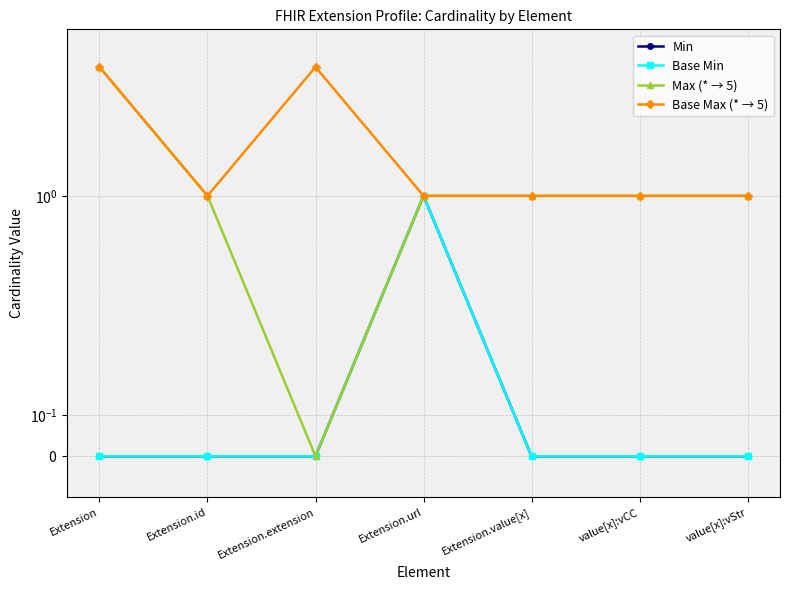

Does the chart display data point markers on the line(s)?

Yes